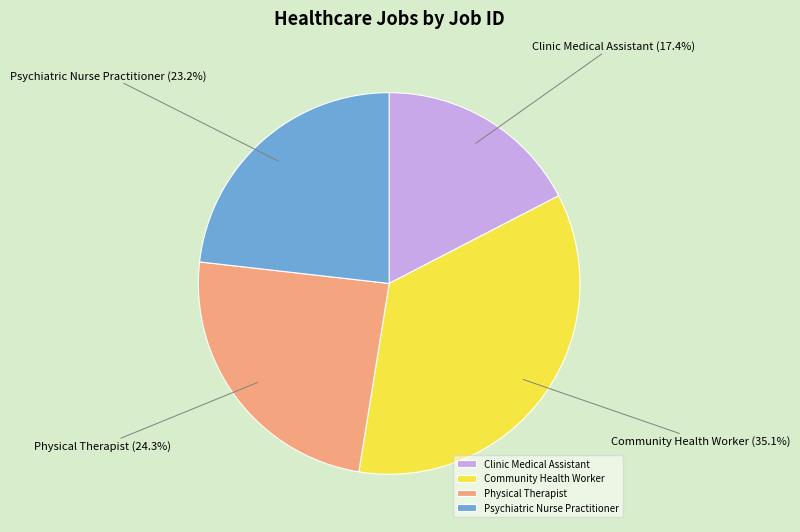

True or false: Community Health Worker accounts for 23% of the total.

False